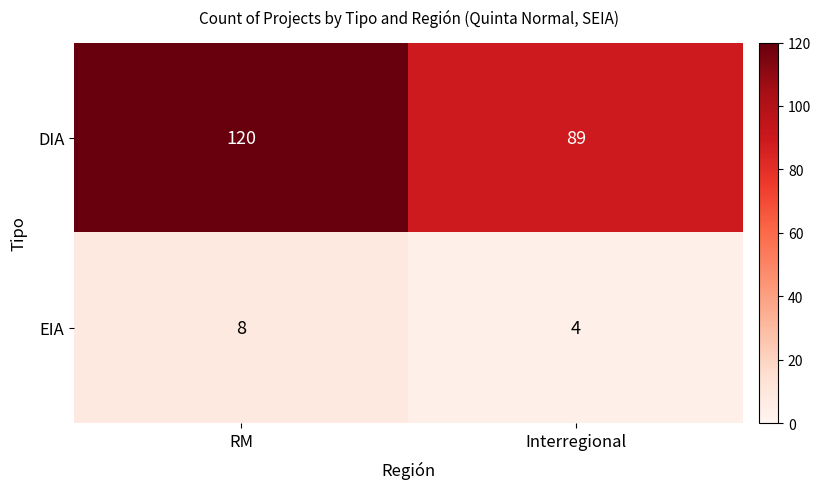

What is the difference between the DIA values at RM and Interregional?

31